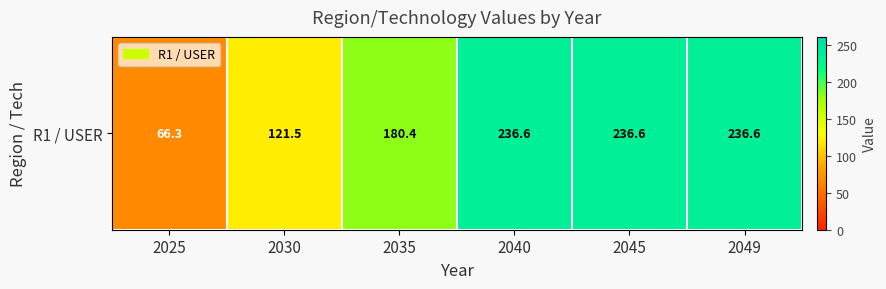

At which label does the data first exceed 236?

2040